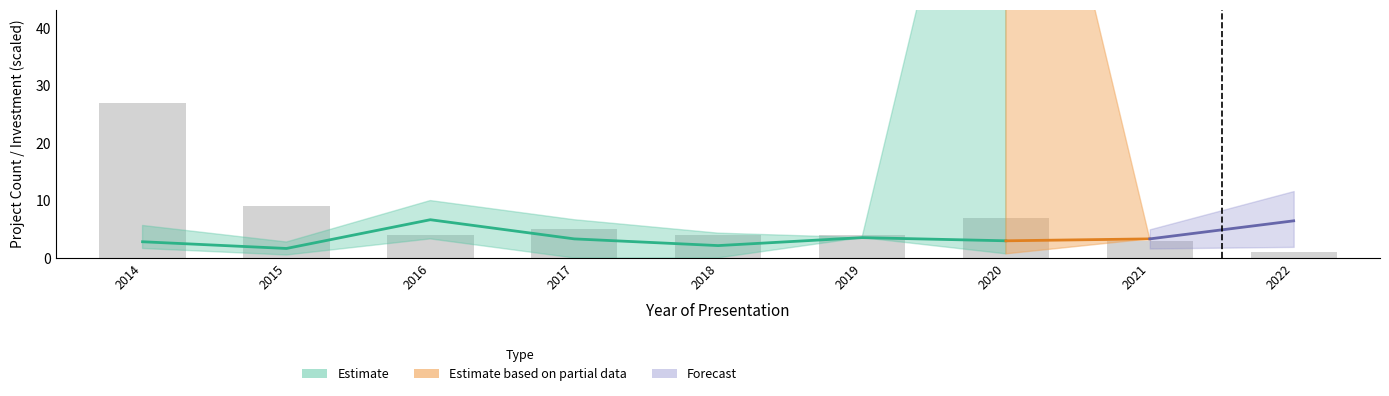

Reading left to right, what are all the values shown in this chart?

2014=27	2015=9	2016=4	2017=5	2018=4	2019=4	2020=7	2021=3	2022=1